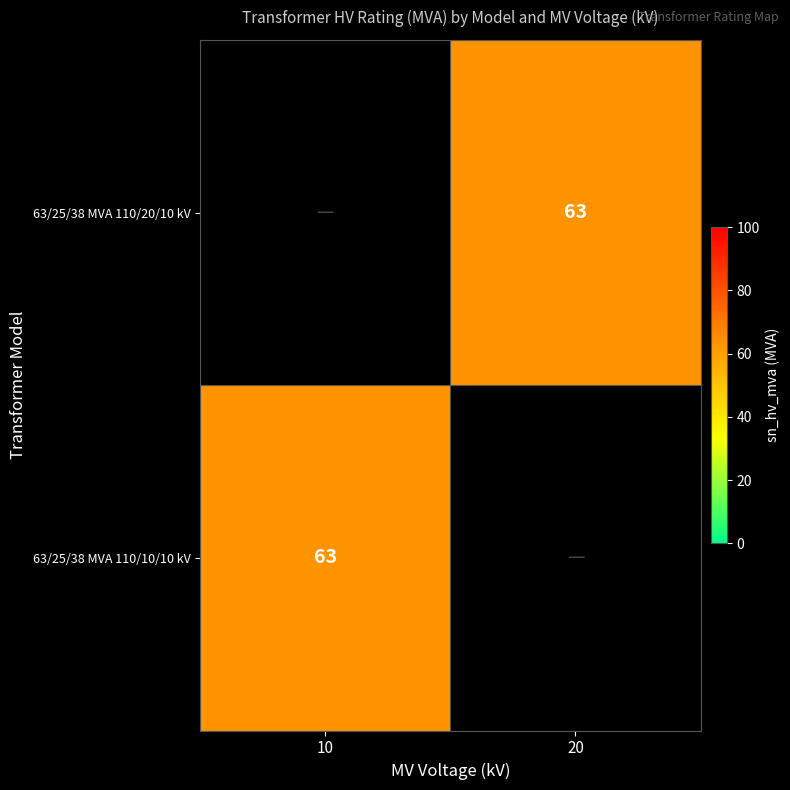

Which label corresponds to the largest value in the chart?

20